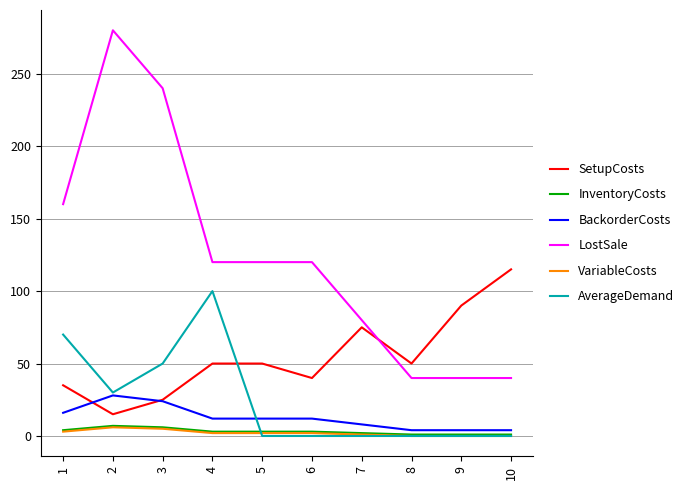

The value of LostSale at 4 is 37. True or false?

False